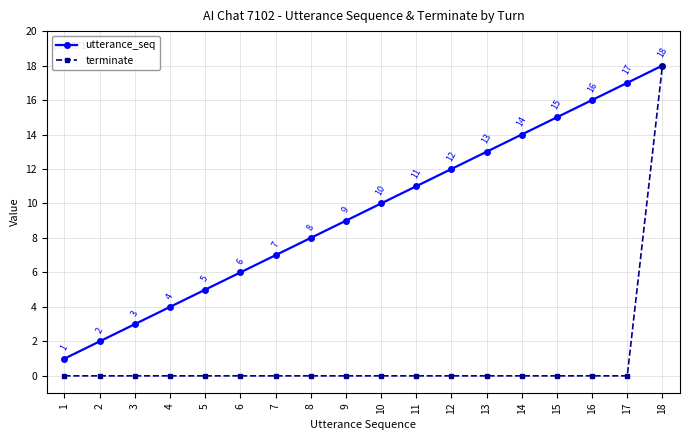

What is the total value across all series at 16?

16